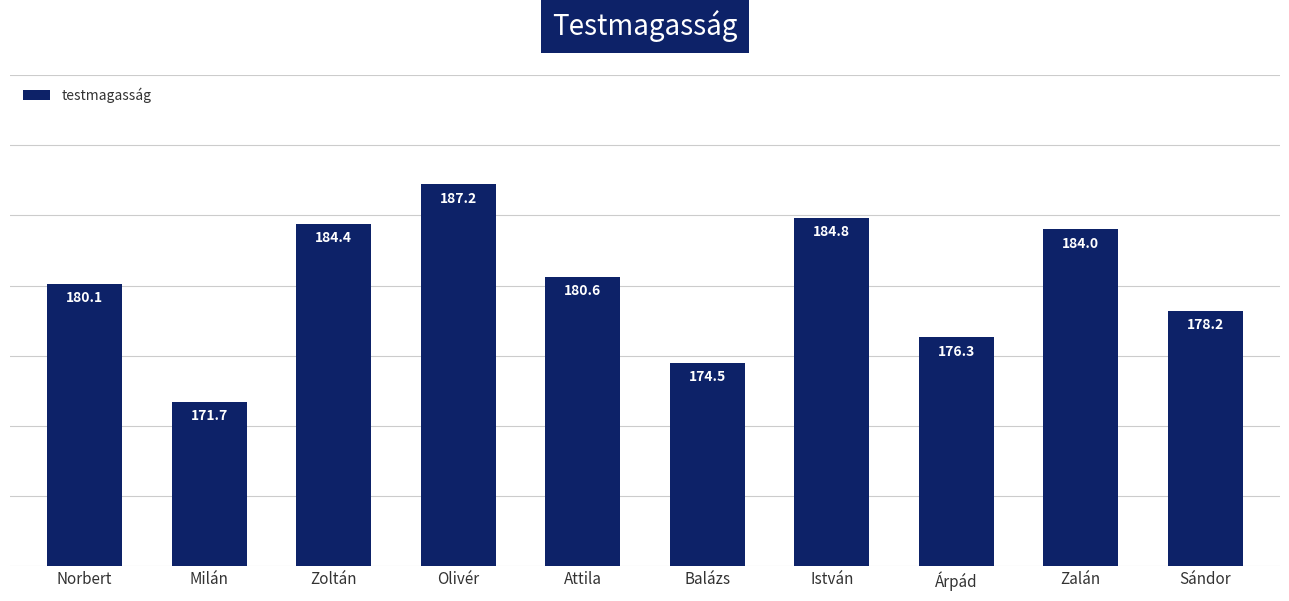

What is the value of the 6th bar from the left?

174.5